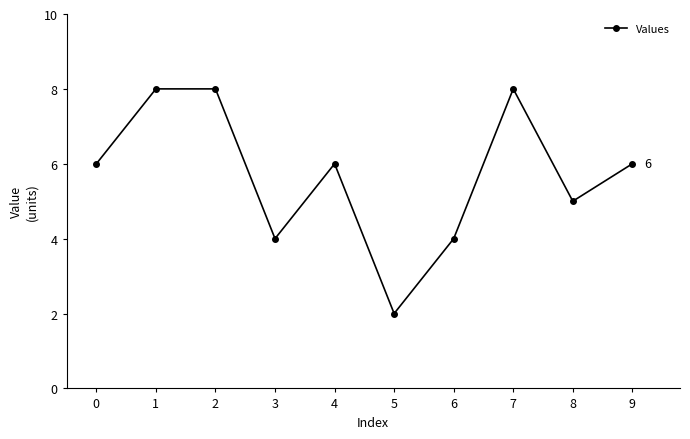

How many lines are shown in the chart?

1